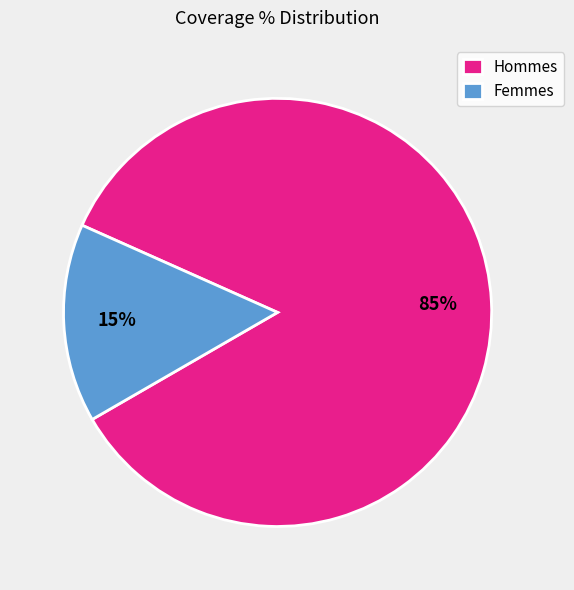

True or false: Hommes accounts for 91% of the total.

False